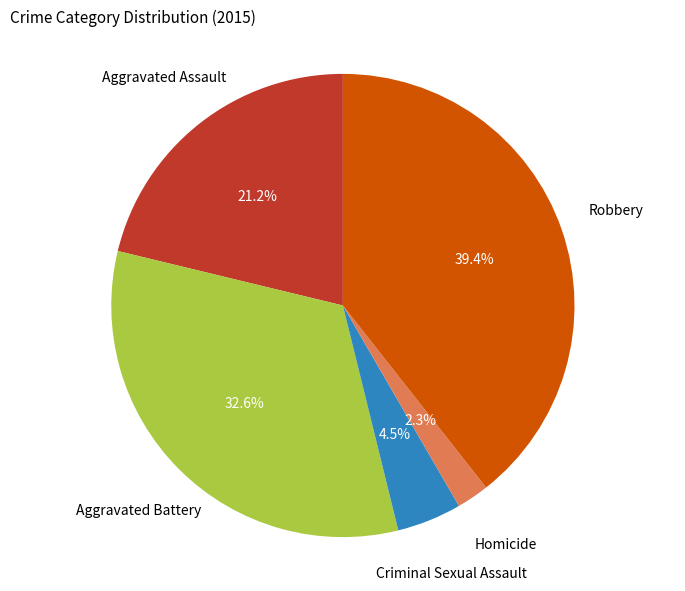

Which has a higher value, Robbery or Aggravated Battery?

Robbery